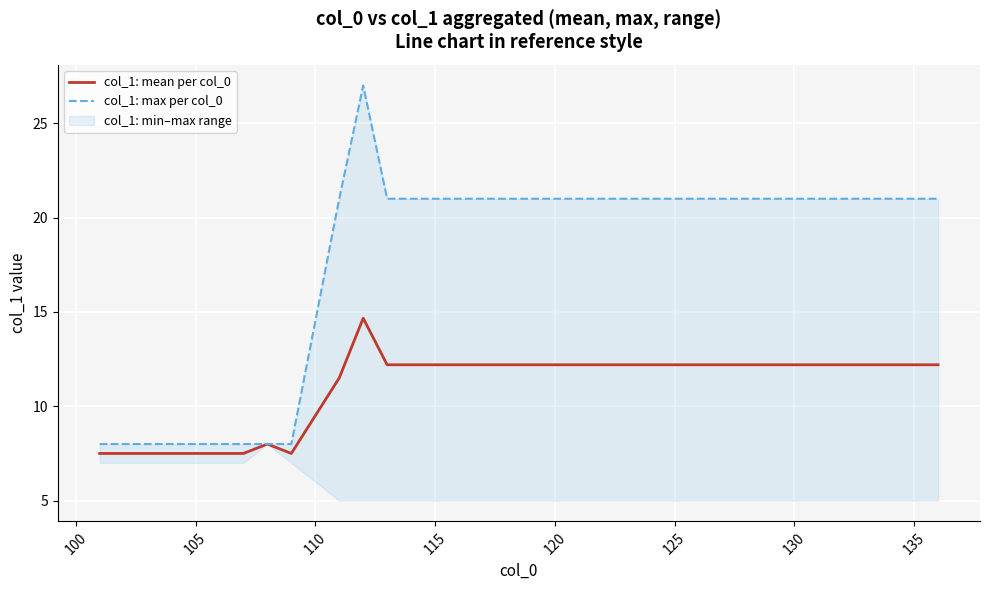

Which series has the largest range (max minus min)?

col_1: max per col_0